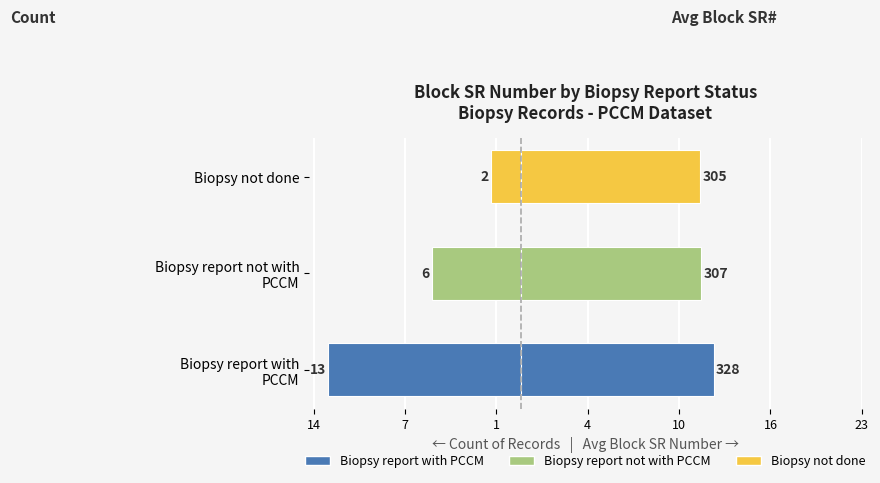

What is the change in value from Biopsy report not with PCCM to Biopsy not done?

+4